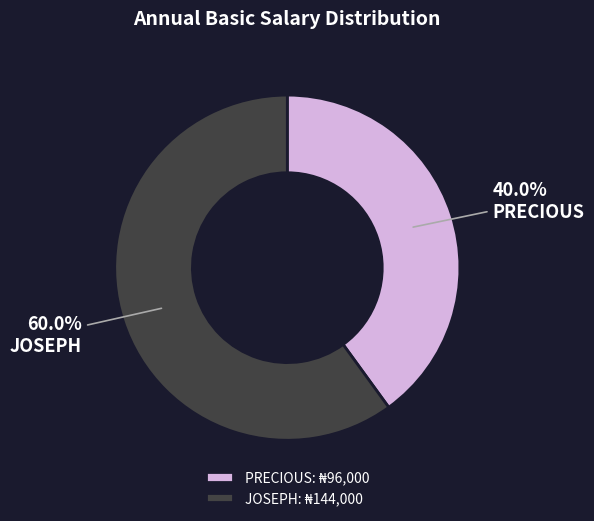

What is the smallest slice in the pie chart?

PRECIOUS